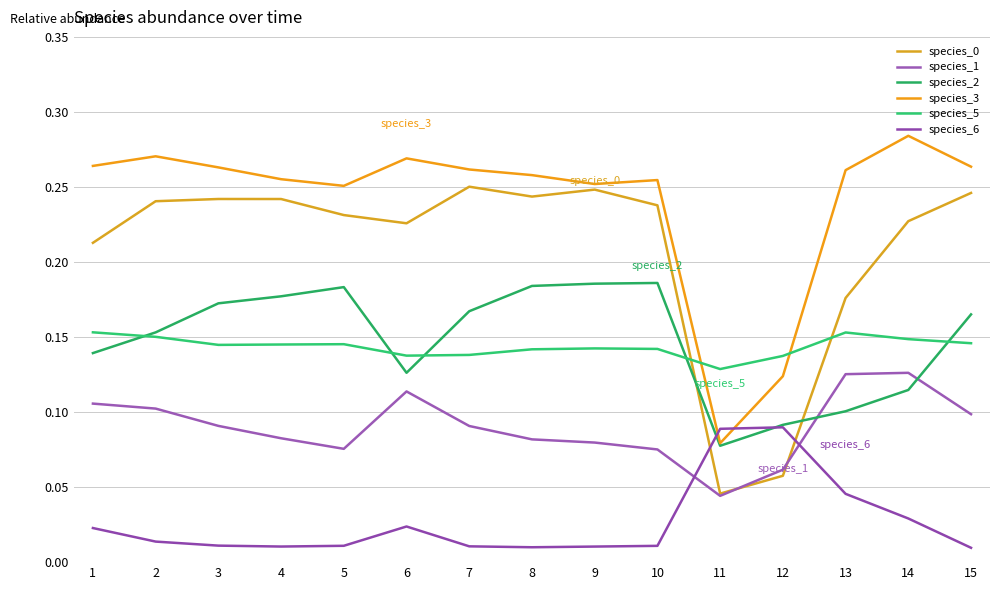

Does the chart have visible grid lines?

Yes